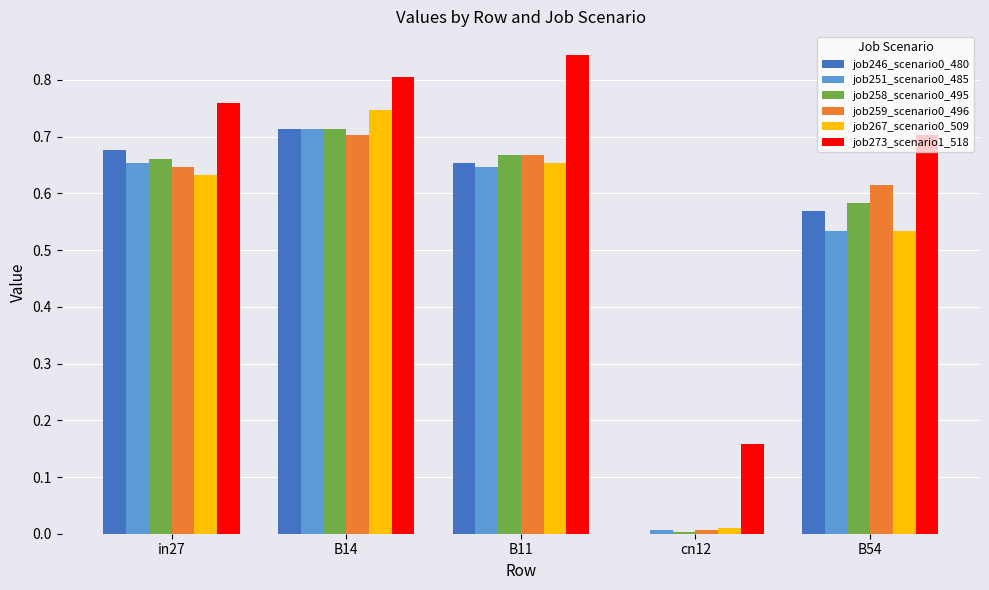

At which category does the chart reach its peak across all series?

B11